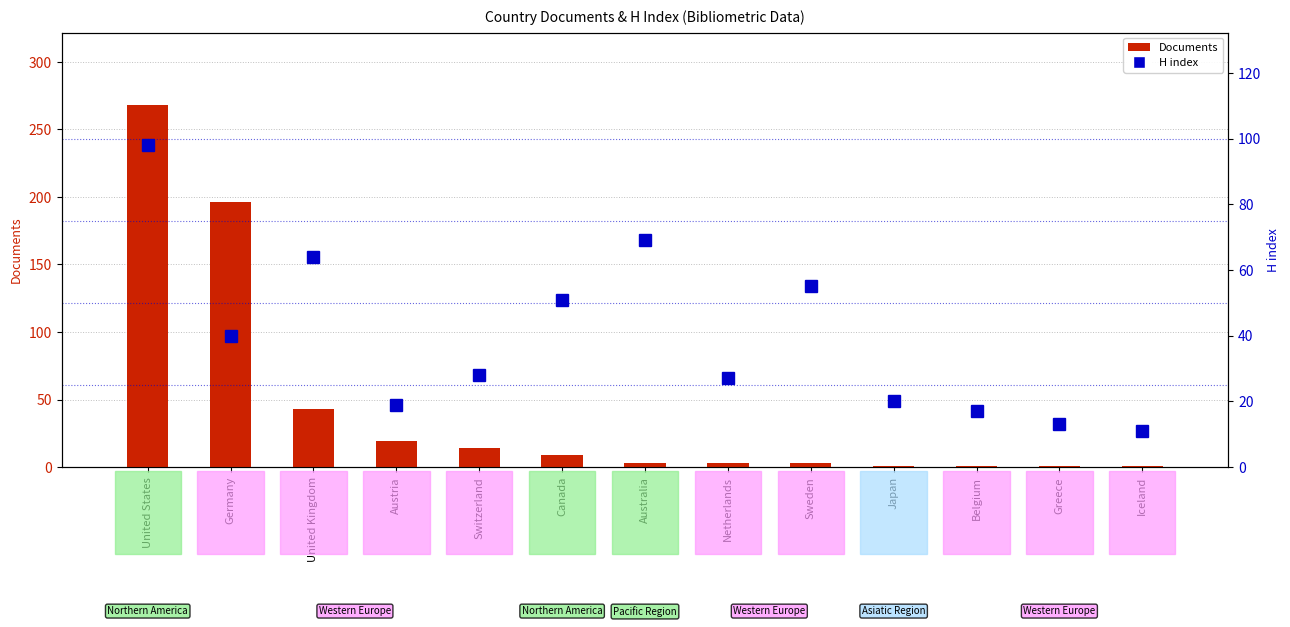

At how many categories does at least one series exceed 177?

2